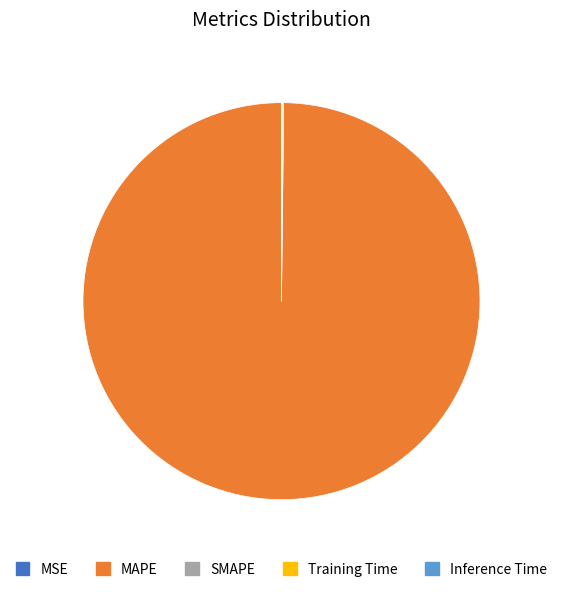

Which slice represents more than half of the pie?

MAPE